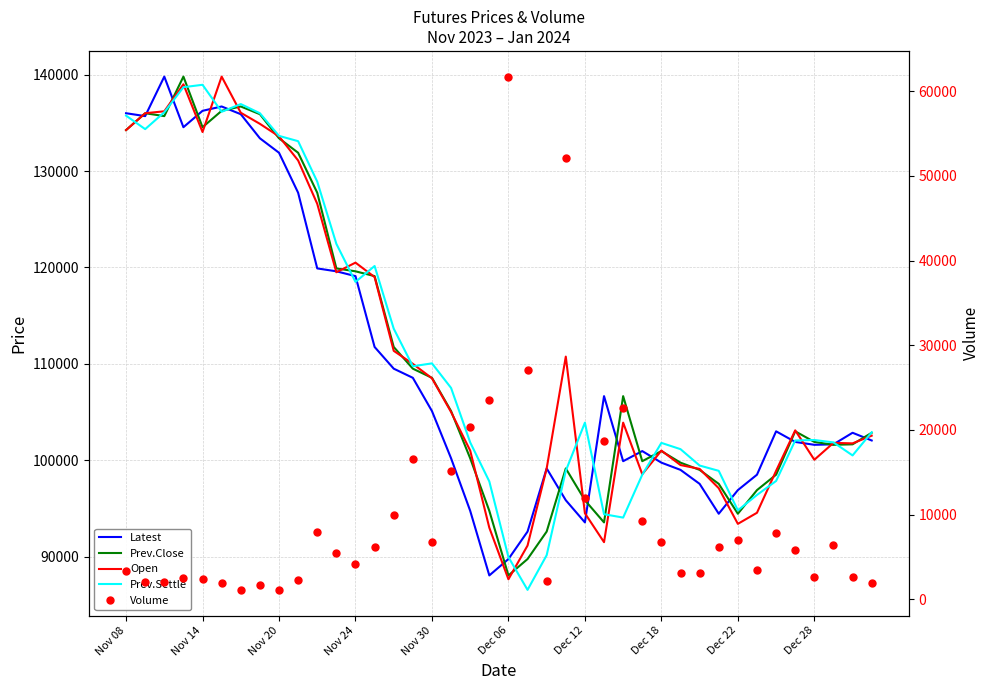

Which series has the largest total across all categories?

Prev.Settle